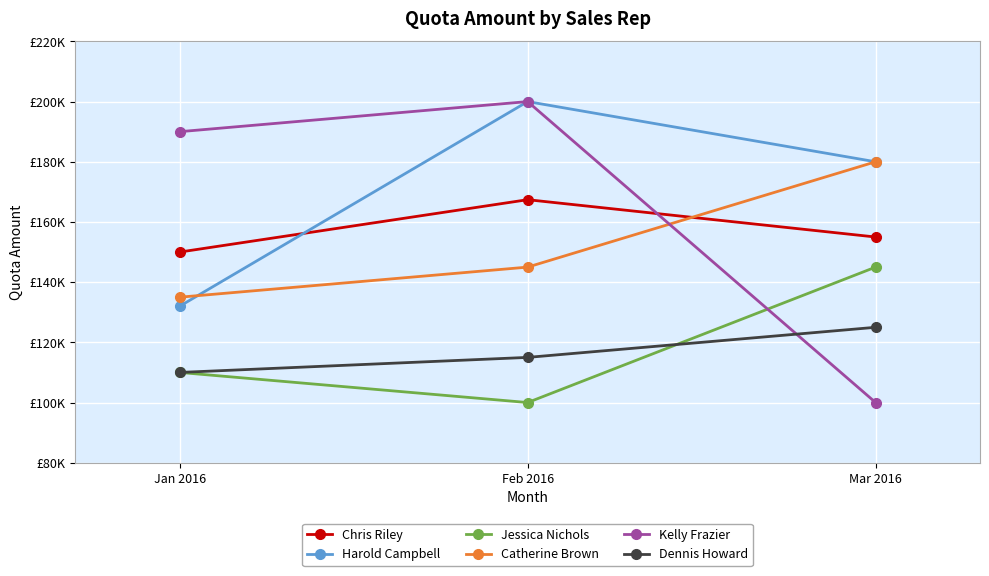

What is the label of the 3rd point from the right?

Jan 2016